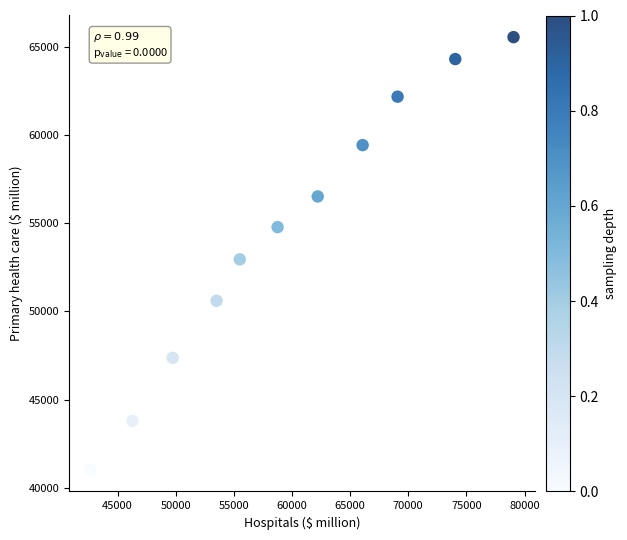

What Y value in the scatter plot is closest to 53280?

52947.8